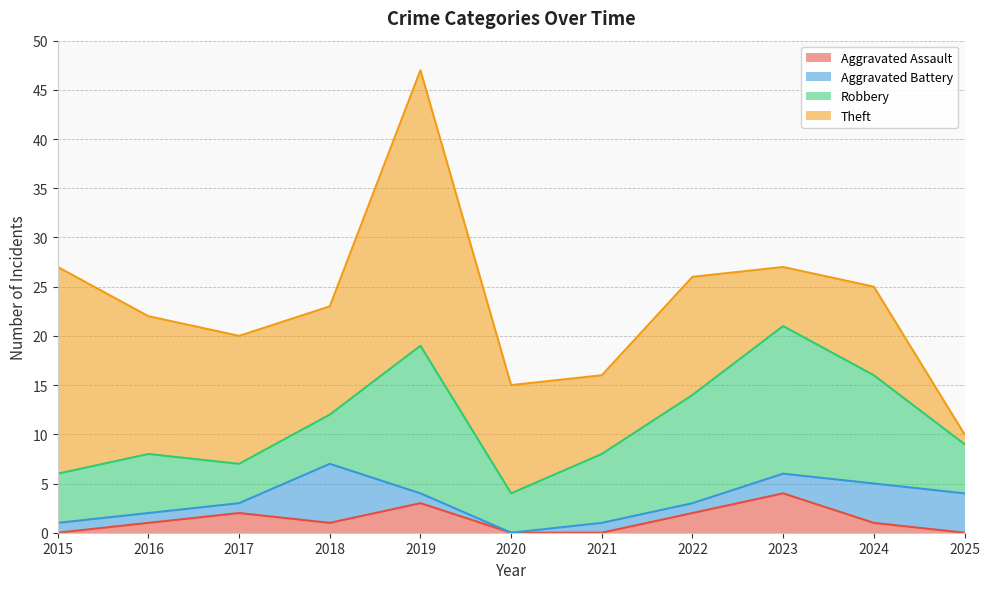

At how many categories does at least one series exceed 0?

11